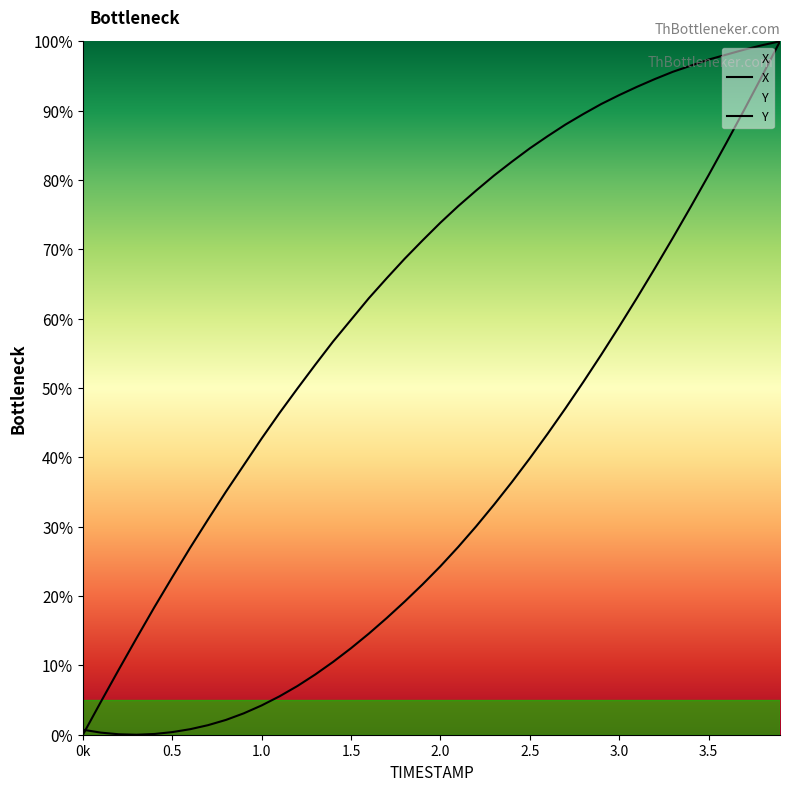

How many times do Y and X cross each other?

1